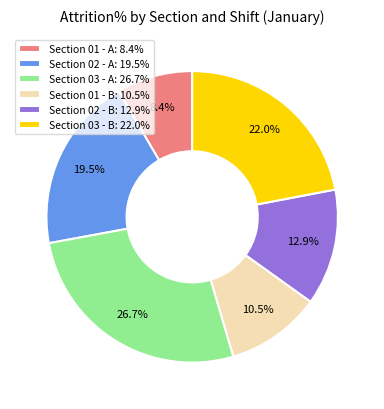

Does any single category account for the majority?

No